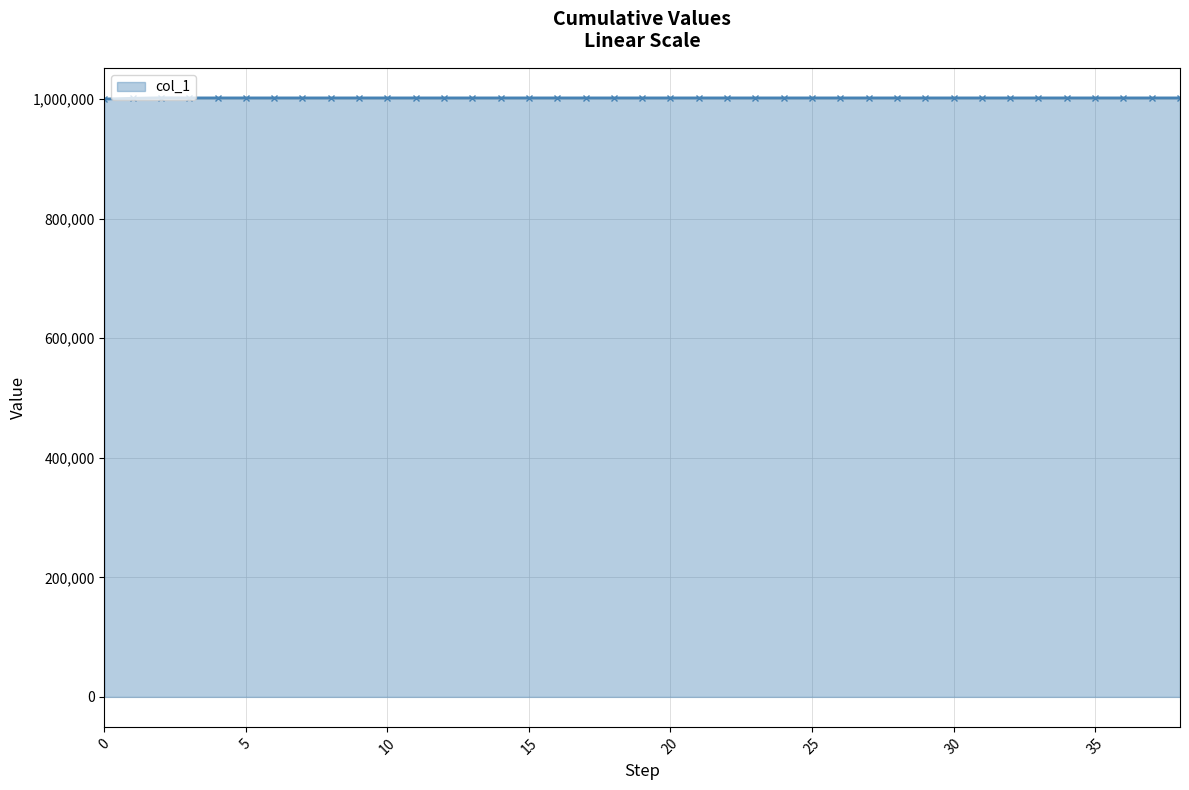

What is the sum of all values?

39070167.7